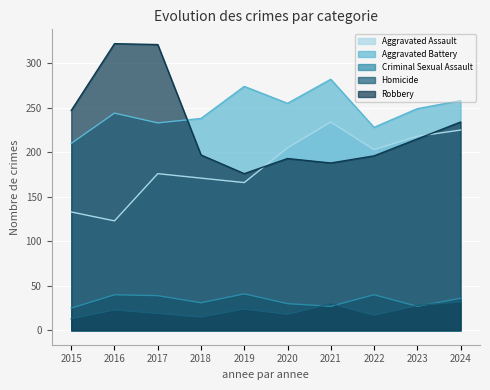

At 2017, list the series in order from largest to smallest.

Robbery, Aggravated Battery, Aggravated Assault, Criminal Sexual Assault, Homicide